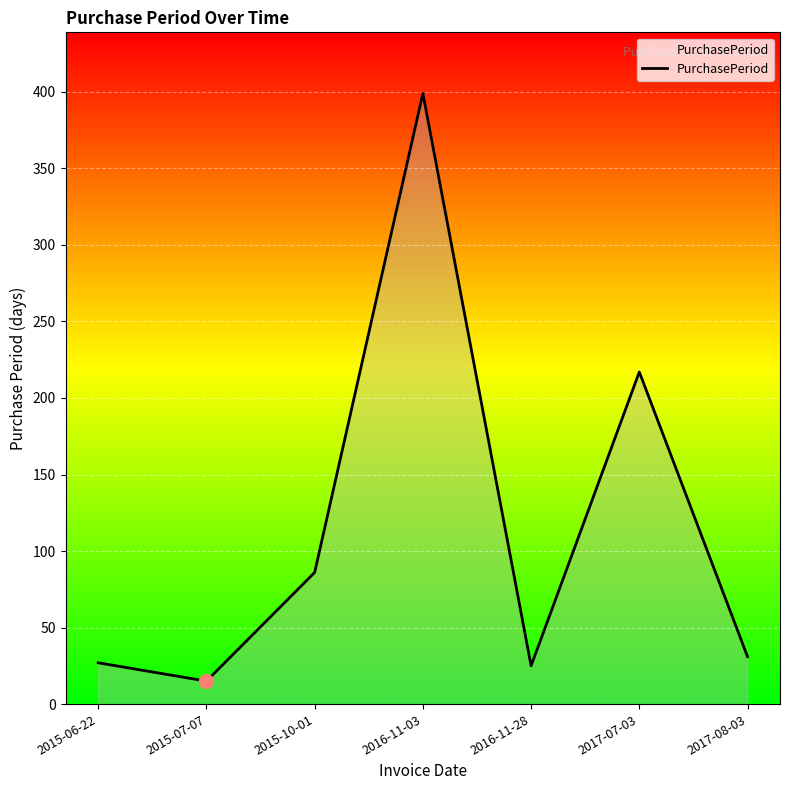

At which category does the data reach its first local peak?

2016-11-03